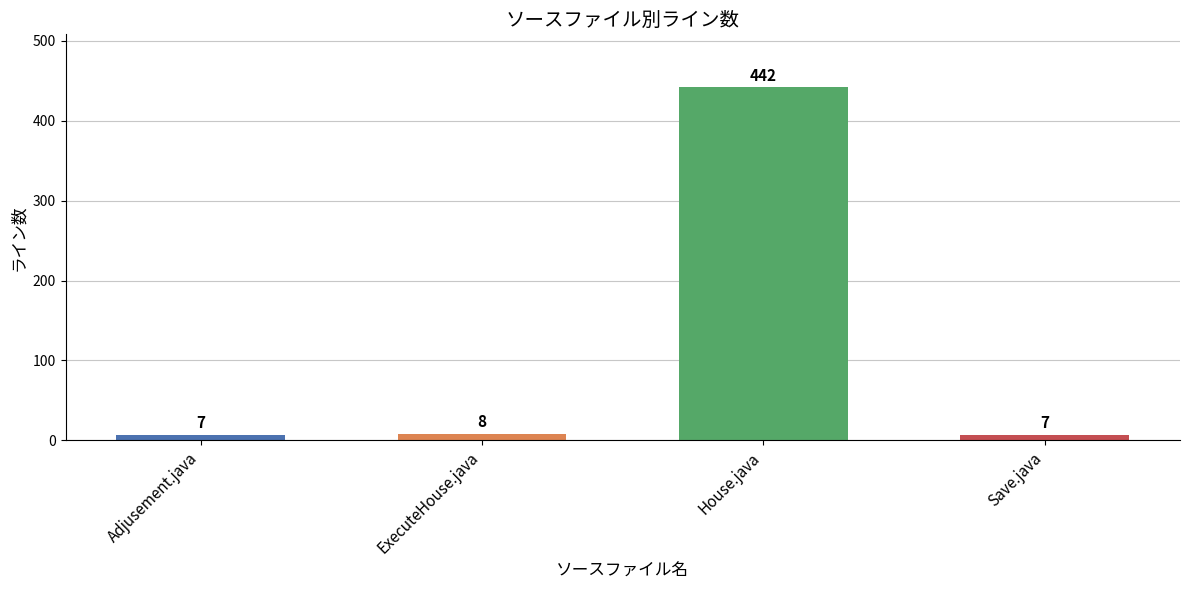

What is the minimum value shown in the chart?

7